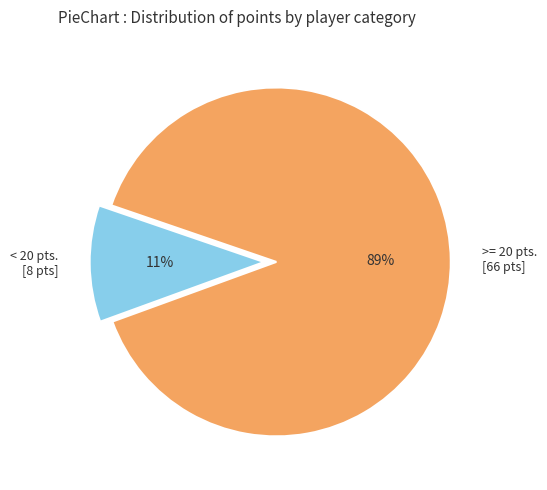

To the nearest percent, what is the difference between the largest and smallest slice percentages?

78%